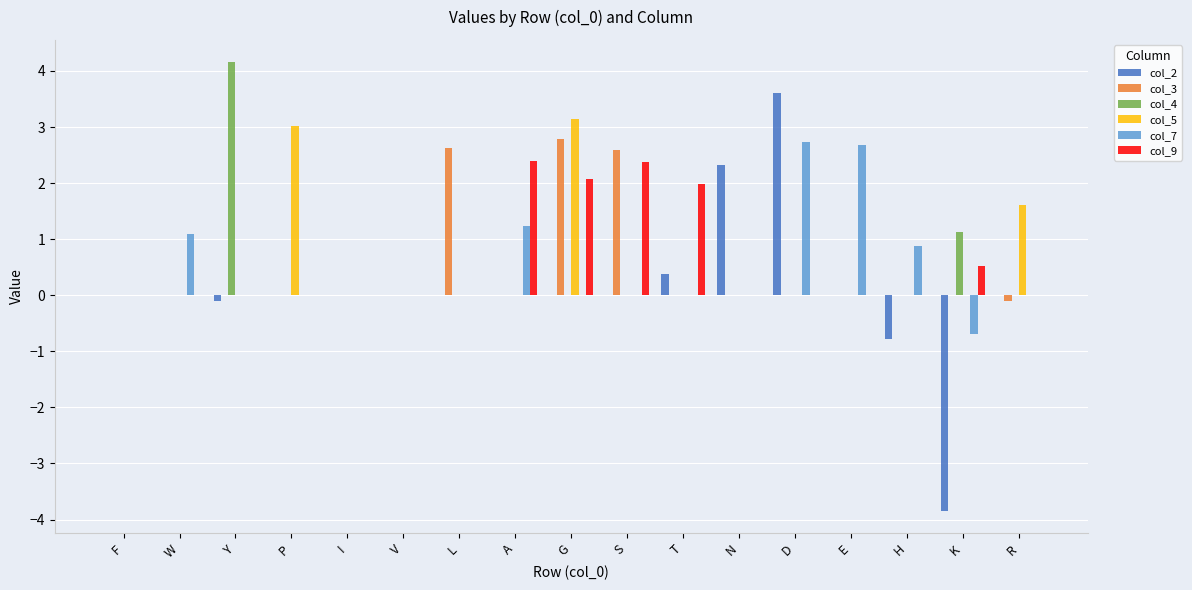

What is the total value across all series at A?

3.6